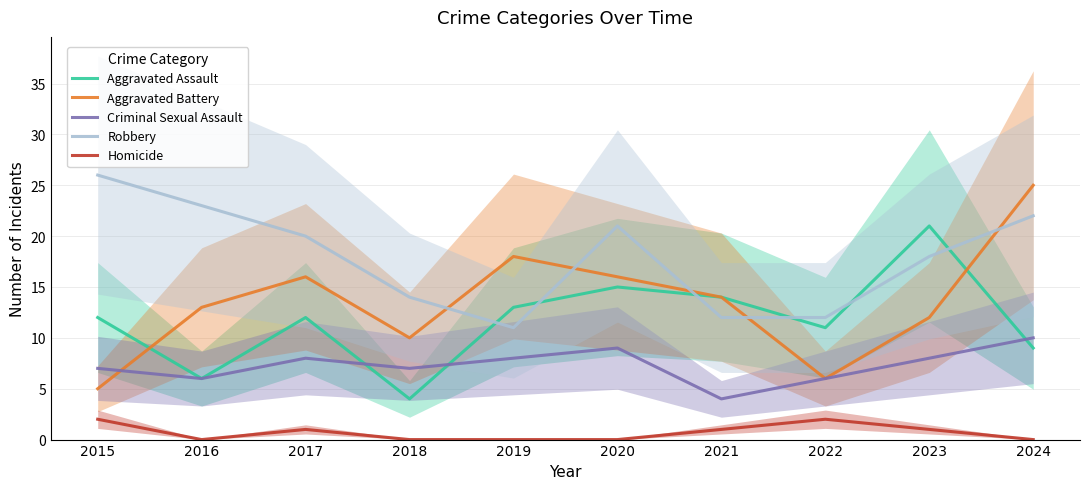

How many values in the Criminal Sexual Assault series are below 8?

5